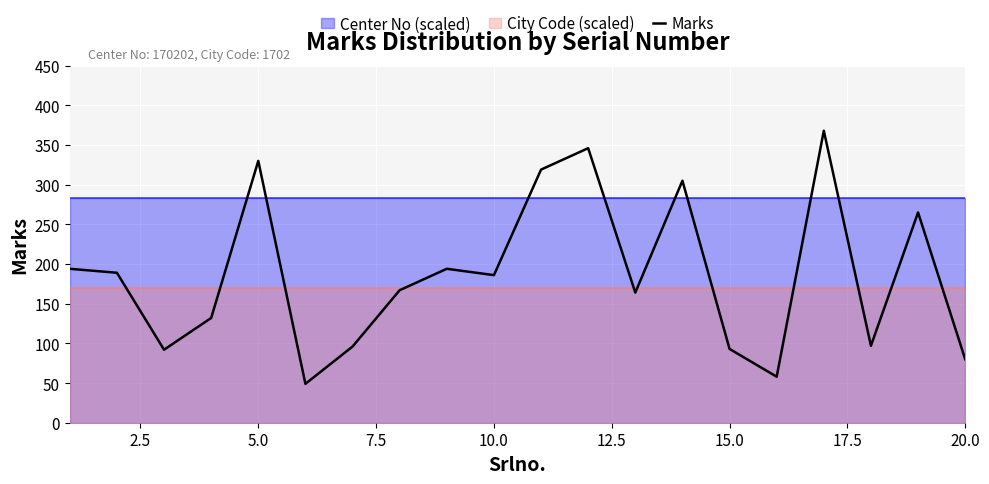

The value of Marks at 15.0 is 20. True or false?

False